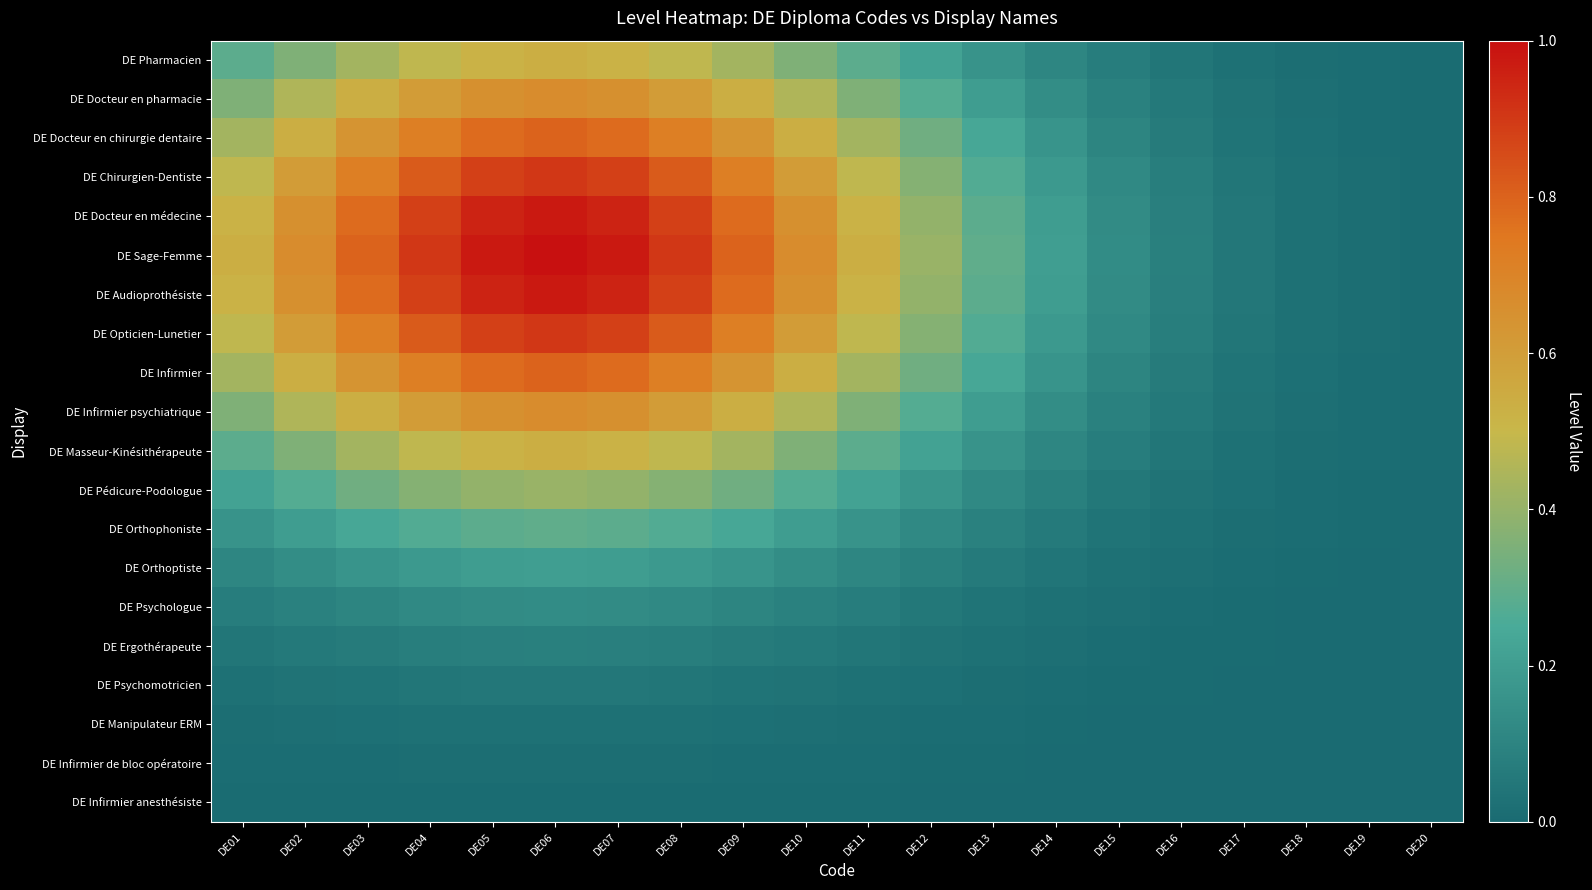

Reading right to left, transcribe all the data shown in this chart.

DE Pharmacien: DE20=0.0	DE19=0.0	DE18=0.0	DE17=0.0	DE16=0.0	DE15=0.1	DE14=0.1	DE13=0.2	DE12=0.2	DE11=0.3	DE10=0.4	DE09=0.4	DE08=0.5	DE07=0.5	DE06=0.5	DE05=0.5	DE04=0.5	DE03=0.4	DE02=0.4	DE01=0.3
DE Docteur en pharmacie: DE20=0.0	DE19=0.0	DE18=0.0	DE17=0.0	DE16=0.1	DE15=0.1	DE14=0.1	DE13=0.2	DE12=0.3	DE11=0.4	DE10=0.4	DE09=0.5	DE08=0.6	DE07=0.7	DE06=0.7	DE05=0.7	DE04=0.6	DE03=0.5	DE02=0.4	DE01=0.4
DE Docteur en chirurgie dentaire: DE20=0.0	DE19=0.0	DE18=0.0	DE17=0.0	DE16=0.1	DE15=0.1	DE14=0.2	DE13=0.2	DE12=0.3	DE11=0.4	DE10=0.5	DE09=0.6	DE08=0.7	DE07=0.8	DE06=0.8	DE05=0.8	DE04=0.7	DE03=0.6	DE02=0.5	DE01=0.4
DE Chirurgien-Dentiste: DE20=0.0	DE19=0.0	DE18=0.0	DE17=0.0	DE16=0.1	DE15=0.1	DE14=0.2	DE13=0.3	DE12=0.4	DE11=0.5	DE10=0.6	DE09=0.7	DE08=0.8	DE07=0.9	DE06=0.9	DE05=0.9	DE04=0.8	DE03=0.7	DE02=0.6	DE01=0.5
DE Docteur en médecine: DE20=0.0	DE19=0.0	DE18=0.0	DE17=0.0	DE16=0.1	DE15=0.1	DE14=0.2	DE13=0.3	DE12=0.4	DE11=0.5	DE10=0.7	DE09=0.8	DE08=0.9	DE07=1.0	DE06=1.0	DE05=1.0	DE04=0.9	DE03=0.8	DE02=0.7	DE01=0.5
DE Sage-Femme: DE20=0.0	DE19=0.0	DE18=0.0	DE17=0.0	DE16=0.1	DE15=0.1	DE14=0.2	DE13=0.3	DE12=0.4	DE11=0.5	DE10=0.7	DE09=0.8	DE08=0.9	DE07=1.0	DE06=1.0	DE05=1.0	DE04=0.9	DE03=0.8	DE02=0.7	DE01=0.5
DE Audioprothésiste: DE20=0.0	DE19=0.0	DE18=0.0	DE17=0.0	DE16=0.1	DE15=0.1	DE14=0.2	DE13=0.3	DE12=0.4	DE11=0.5	DE10=0.7	DE09=0.8	DE08=0.9	DE07=1.0	DE06=1.0	DE05=1.0	DE04=0.9	DE03=0.8	DE02=0.7	DE01=0.5
DE Opticien-Lunetier: DE20=0.0	DE19=0.0	DE18=0.0	DE17=0.0	DE16=0.1	DE15=0.1	DE14=0.2	DE13=0.3	DE12=0.4	DE11=0.5	DE10=0.6	DE09=0.7	DE08=0.8	DE07=0.9	DE06=0.9	DE05=0.9	DE04=0.8	DE03=0.7	DE02=0.6	DE01=0.5
DE Infirmier: DE20=0.0	DE19=0.0	DE18=0.0	DE17=0.0	DE16=0.1	DE15=0.1	DE14=0.2	DE13=0.2	DE12=0.3	DE11=0.4	DE10=0.5	DE09=0.6	DE08=0.7	DE07=0.8	DE06=0.8	DE05=0.8	DE04=0.7	DE03=0.6	DE02=0.5	DE01=0.4
DE Infirmier psychiatrique: DE20=0.0	DE19=0.0	DE18=0.0	DE17=0.0	DE16=0.1	DE15=0.1	DE14=0.1	DE13=0.2	DE12=0.3	DE11=0.4	DE10=0.4	DE09=0.5	DE08=0.6	DE07=0.7	DE06=0.7	DE05=0.7	DE04=0.6	DE03=0.5	DE02=0.4	DE01=0.4
DE Masseur-Kinésithérapeute: DE20=0.0	DE19=0.0	DE18=0.0	DE17=0.0	DE16=0.0	DE15=0.1	DE14=0.1	DE13=0.2	DE12=0.2	DE11=0.3	DE10=0.4	DE09=0.4	DE08=0.5	DE07=0.5	DE06=0.5	DE05=0.5	DE04=0.5	DE03=0.4	DE02=0.4	DE01=0.3
DE Pédicure-Podologue: DE20=0.0	DE19=0.0	DE18=0.0	DE17=0.0	DE16=0.0	DE15=0.1	DE14=0.1	DE13=0.1	DE12=0.2	DE11=0.2	DE10=0.3	DE09=0.3	DE08=0.4	DE07=0.4	DE06=0.4	DE05=0.4	DE04=0.4	DE03=0.3	DE02=0.3	DE01=0.2
DE Orthophoniste: DE20=0.0	DE19=0.0	DE18=0.0	DE17=0.0	DE16=0.0	DE15=0.0	DE14=0.1	DE13=0.1	DE12=0.1	DE11=0.2	DE10=0.2	DE09=0.2	DE08=0.3	DE07=0.3	DE06=0.3	DE05=0.3	DE04=0.3	DE03=0.2	DE02=0.2	DE01=0.2
DE Orthoptiste: DE20=0.0	DE19=0.0	DE18=0.0	DE17=0.0	DE16=0.0	DE15=0.0	DE14=0.0	DE13=0.1	DE12=0.1	DE11=0.1	DE10=0.1	DE09=0.2	DE08=0.2	DE07=0.2	DE06=0.2	DE05=0.2	DE04=0.2	DE03=0.2	DE02=0.1	DE01=0.1
DE Psychologue: DE20=0.0	DE19=0.0	DE18=0.0	DE17=0.0	DE16=0.0	DE15=0.0	DE14=0.0	DE13=0.0	DE12=0.1	DE11=0.1	DE10=0.1	DE09=0.1	DE08=0.1	DE07=0.1	DE06=0.1	DE05=0.1	DE04=0.1	DE03=0.1	DE02=0.1	DE01=0.1
DE Ergothérapeute: DE20=0.0	DE19=0.0	DE18=0.0	DE17=0.0	DE16=0.0	DE15=0.0	DE14=0.0	DE13=0.0	DE12=0.0	DE11=0.0	DE10=0.1	DE09=0.1	DE08=0.1	DE07=0.1	DE06=0.1	DE05=0.1	DE04=0.1	DE03=0.1	DE02=0.1	DE01=0.0
DE Psychomotricien: DE20=0.0	DE19=0.0	DE18=0.0	DE17=0.0	DE16=0.0	DE15=0.0	DE14=0.0	DE13=0.0	DE12=0.0	DE11=0.0	DE10=0.0	DE09=0.0	DE08=0.0	DE07=0.0	DE06=0.0	DE05=0.0	DE04=0.0	DE03=0.0	DE02=0.0	DE01=0.0
DE Manipulateur ERM: DE20=0.0	DE19=0.0	DE18=0.0	DE17=0.0	DE16=0.0	DE15=0.0	DE14=0.0	DE13=0.0	DE12=0.0	DE11=0.0	DE10=0.0	DE09=0.0	DE08=0.0	DE07=0.0	DE06=0.0	DE05=0.0	DE04=0.0	DE03=0.0	DE02=0.0	DE01=0.0
DE Infirmier de bloc opératoire: DE20=0.0	DE19=0.0	DE18=0.0	DE17=0.0	DE16=0.0	DE15=0.0	DE14=0.0	DE13=0.0	DE12=0.0	DE11=0.0	DE10=0.0	DE09=0.0	DE08=0.0	DE07=0.0	DE06=0.0	DE05=0.0	DE04=0.0	DE03=0.0	DE02=0.0	DE01=0.0
DE Infirmier anesthésiste: DE20=0.0	DE19=0.0	DE18=0.0	DE17=0.0	DE16=0.0	DE15=0.0	DE14=0.0	DE13=0.0	DE12=0.0	DE11=0.0	DE10=0.0	DE09=0.0	DE08=0.0	DE07=0.0	DE06=0.0	DE05=0.0	DE04=0.0	DE03=0.0	DE02=0.0	DE01=0.0